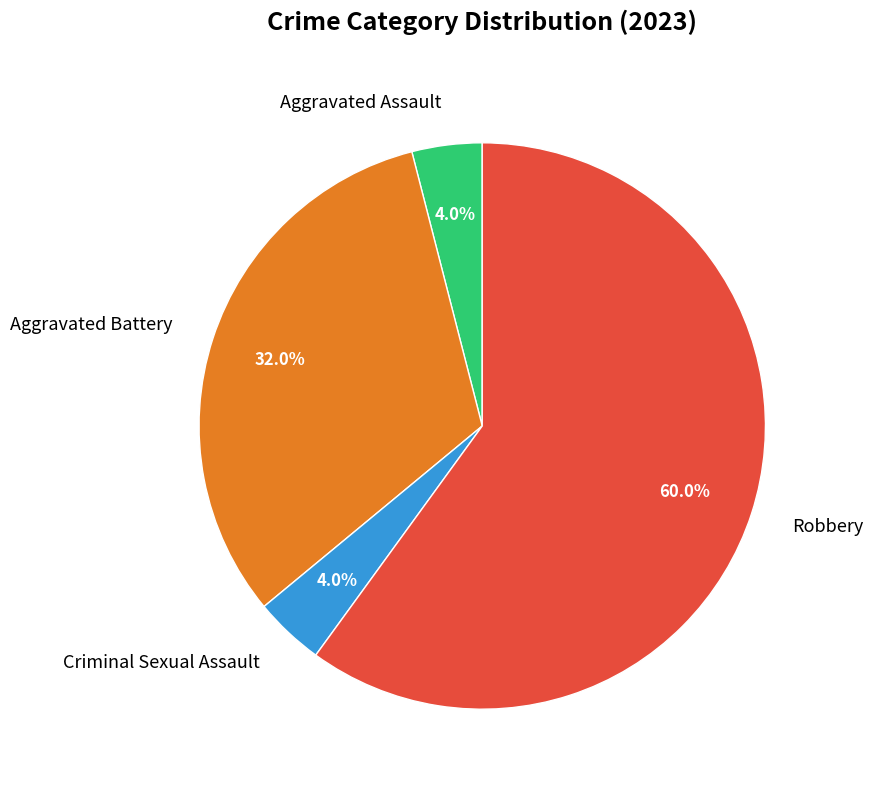

Is there a majority slice in this chart?

Yes